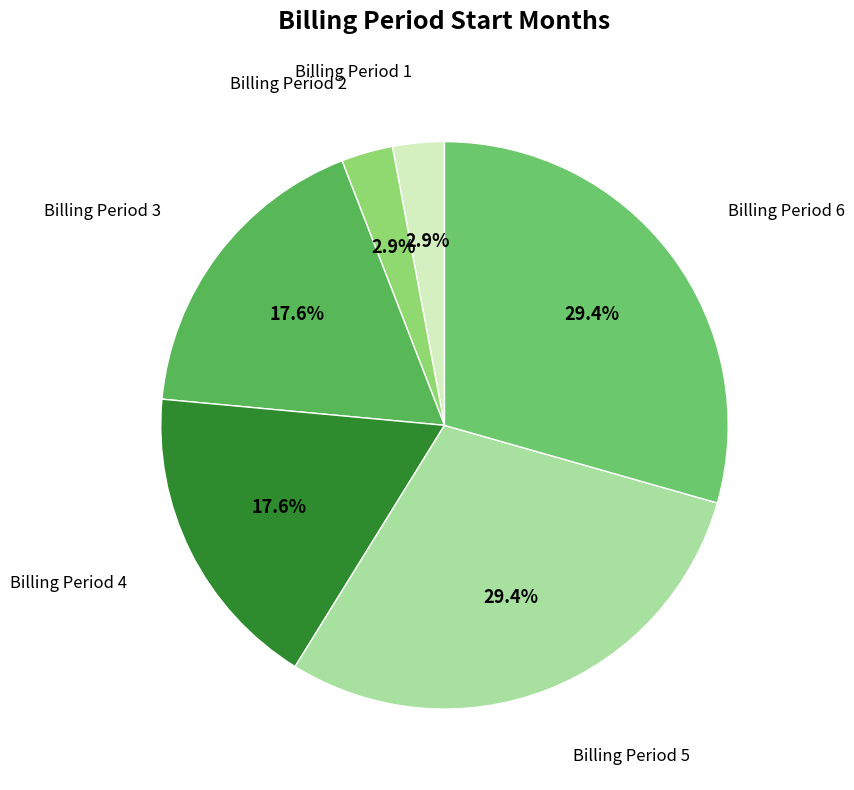

How many slices are in this pie chart?

6